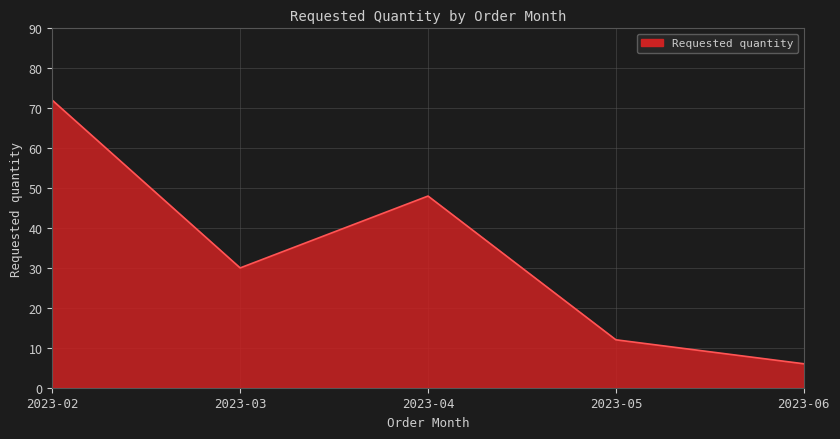

What is the sum of the values at 2023-05 and 2023-04?

60